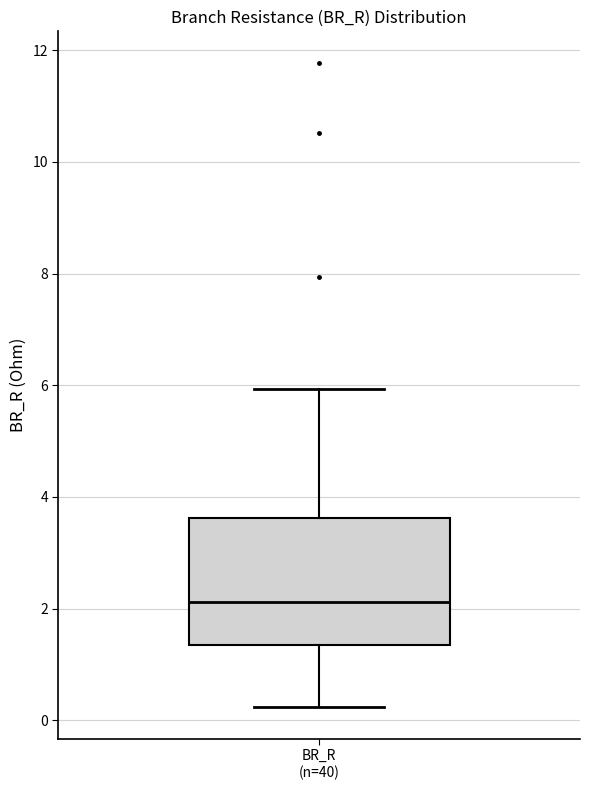

Where is the upper edge of the box for BR_R (n=40) on the y-axis? The values are not printed on the chart, so give them approximately, as read against the axis.

3.6